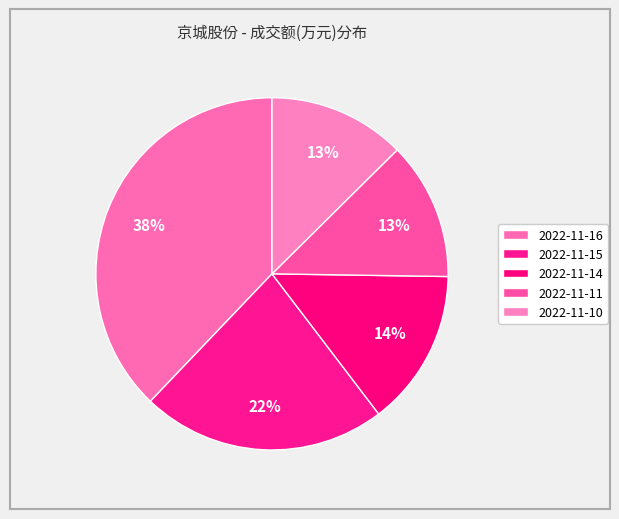

Which category has the biggest portion of the pie?

2022-11-16